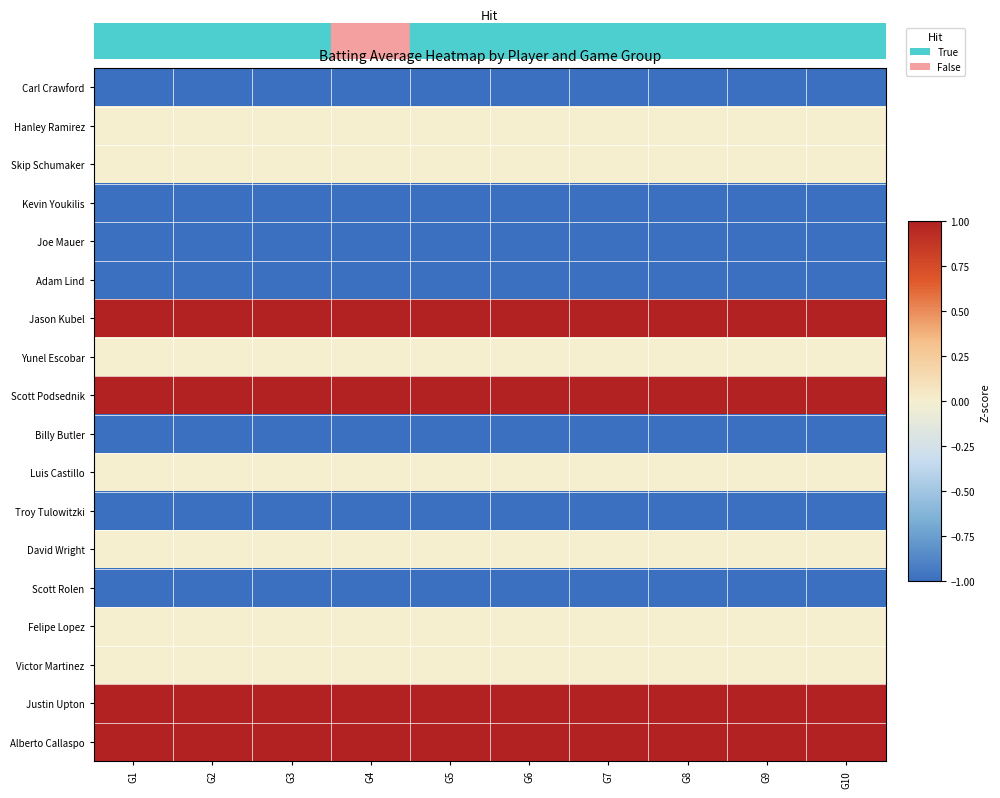

Reading left to right, extract all data points from this chart.

Carl Crawford: G1=-1	G2=-1	G3=-1	G4=-1	G5=-1	G6=-1	G7=-1	G8=-1	G9=-1	G10=-1
Hanley Ramirez: G1=0	G2=0	G3=0	G4=0	G5=0	G6=0	G7=0	G8=0	G9=0	G10=0
Skip Schumaker: G1=0	G2=0	G3=0	G4=0	G5=0	G6=0	G7=0	G8=0	G9=0	G10=0
Kevin Youkilis: G1=-1	G2=-1	G3=-1	G4=-1	G5=-1	G6=-1	G7=-1	G8=-1	G9=-1	G10=-1
Joe Mauer: G1=-1	G2=-1	G3=-1	G4=-1	G5=-1	G6=-1	G7=-1	G8=-1	G9=-1	G10=-1
Adam Lind: G1=-1	G2=-1	G3=-1	G4=-1	G5=-1	G6=-1	G7=-1	G8=-1	G9=-1	G10=-1
Jason Kubel: G1=1	G2=1	G3=1	G4=1	G5=1	G6=1	G7=1	G8=1	G9=1	G10=1
Yunel Escobar: G1=0	G2=0	G3=0	G4=0	G5=0	G6=0	G7=0	G8=0	G9=0	G10=0
Scott Podsednik: G1=1	G2=1	G3=1	G4=1	G5=1	G6=1	G7=1	G8=1	G9=1	G10=1
Billy Butler: G1=-1	G2=-1	G3=-1	G4=-1	G5=-1	G6=-1	G7=-1	G8=-1	G9=-1	G10=-1
Luis Castillo: G1=0	G2=0	G3=0	G4=0	G5=0	G6=0	G7=0	G8=0	G9=0	G10=0
Troy Tulowitzki: G1=-1	G2=-1	G3=-1	G4=-1	G5=-1	G6=-1	G7=-1	G8=-1	G9=-1	G10=-1
David Wright: G1=0	G2=0	G3=0	G4=0	G5=0	G6=0	G7=0	G8=0	G9=0	G10=0
Scott Rolen: G1=-1	G2=-1	G3=-1	G4=-1	G5=-1	G6=-1	G7=-1	G8=-1	G9=-1	G10=-1
Felipe Lopez: G1=0	G2=0	G3=0	G4=0	G5=0	G6=0	G7=0	G8=0	G9=0	G10=0
Victor Martinez: G1=0	G2=0	G3=0	G4=0	G5=0	G6=0	G7=0	G8=0	G9=0	G10=0
Justin Upton: G1=1	G2=1	G3=1	G4=1	G5=1	G6=1	G7=1	G8=1	G9=1	G10=1
Alberto Callaspo: G1=1	G2=1	G3=1	G4=1	G5=1	G6=1	G7=1	G8=1	G9=1	G10=1